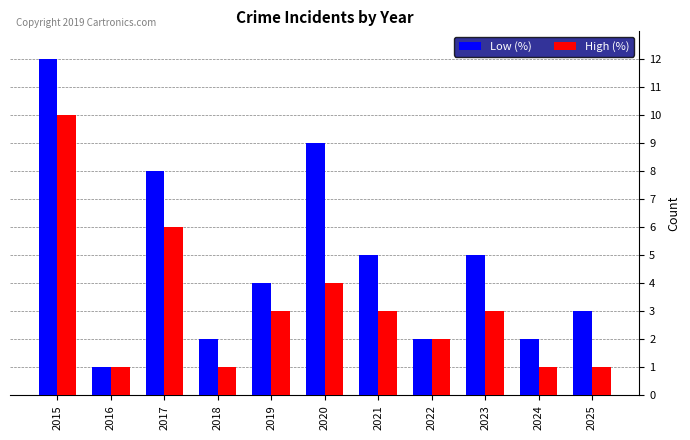

What is the value of the High (%) bar at the 10th from the left?

1